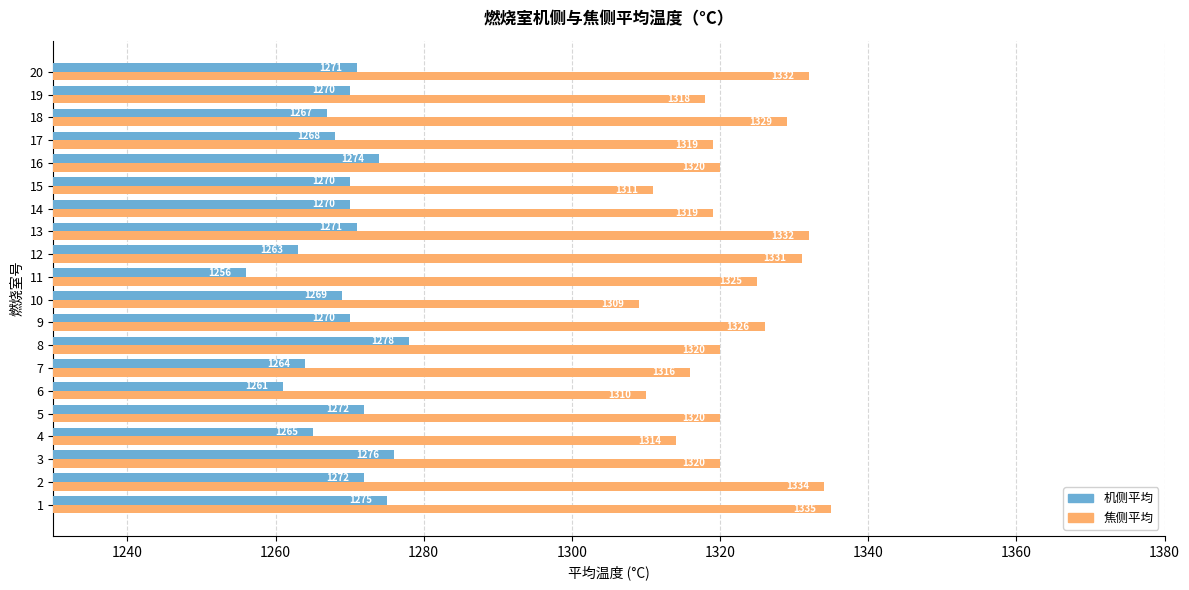

How many categories are shown in the chart?

20